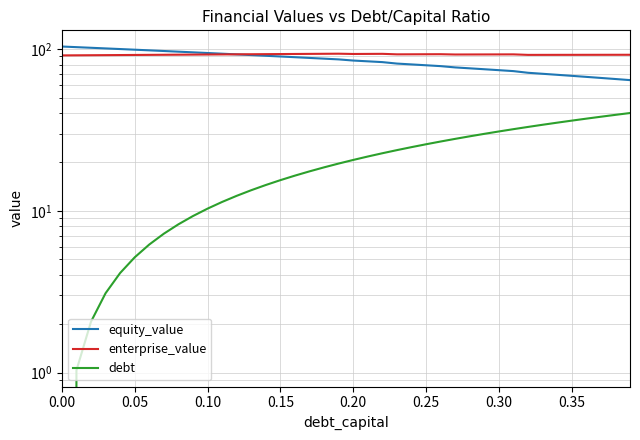

What is the greatest value displayed?

103.6